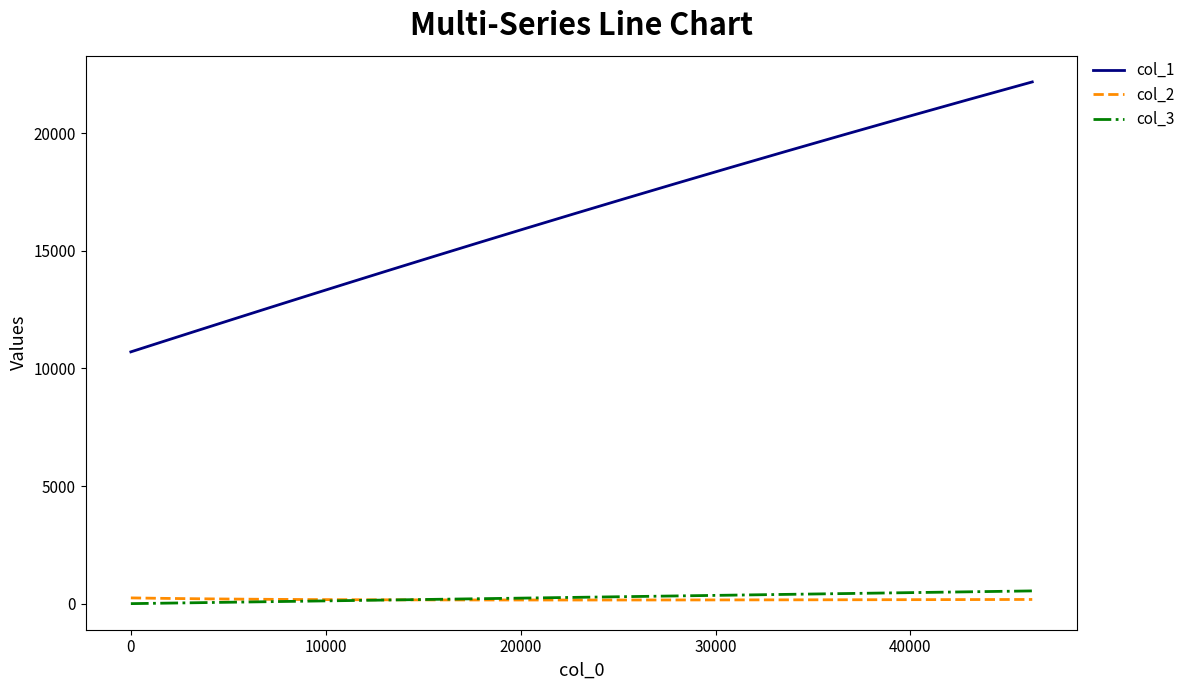

True or false: col_1 and col_2 intersect in this chart.

False